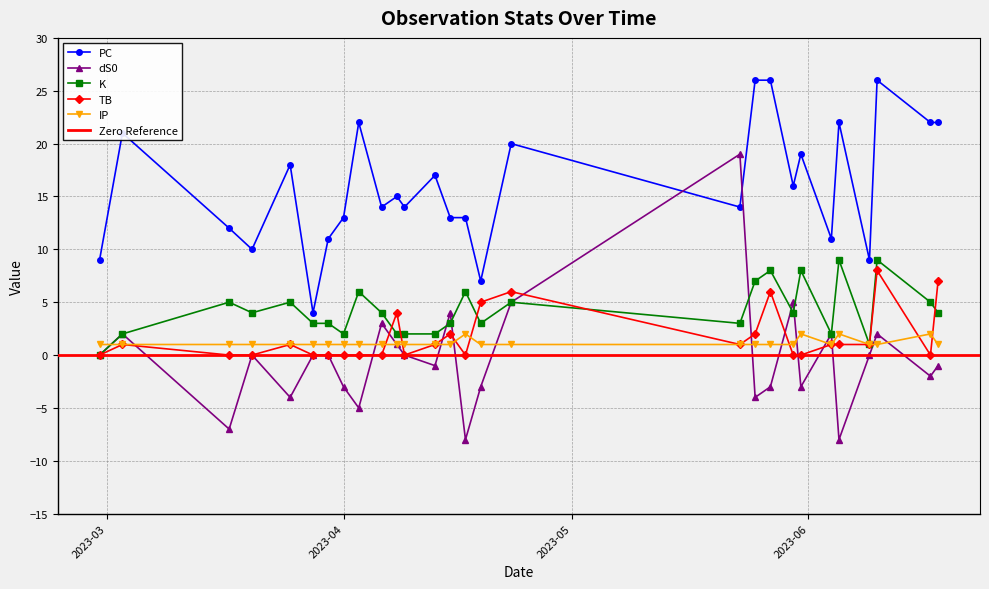

What is the average value of the K series?

4